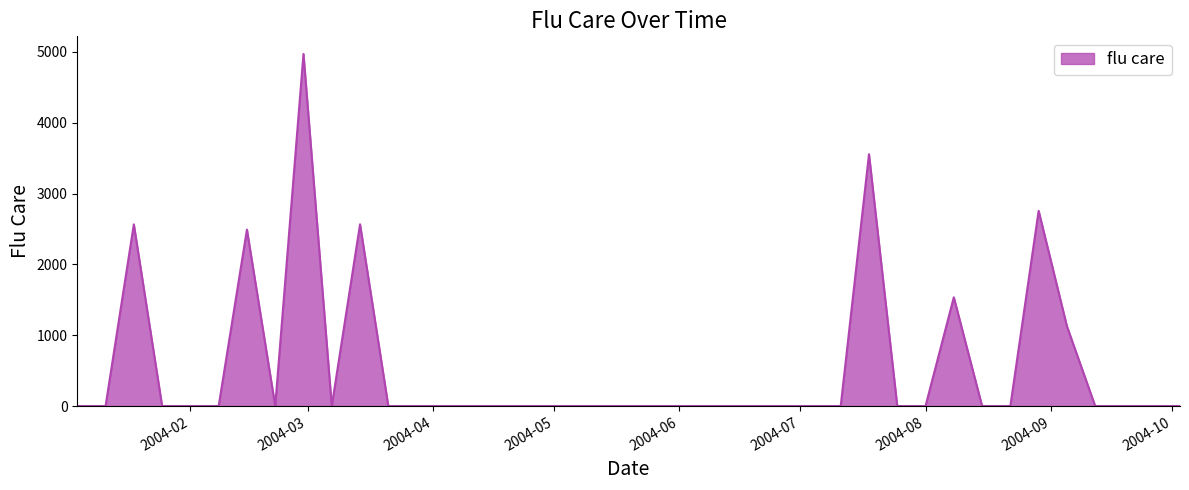

What is the difference between the maximum and minimum values?

4970.9